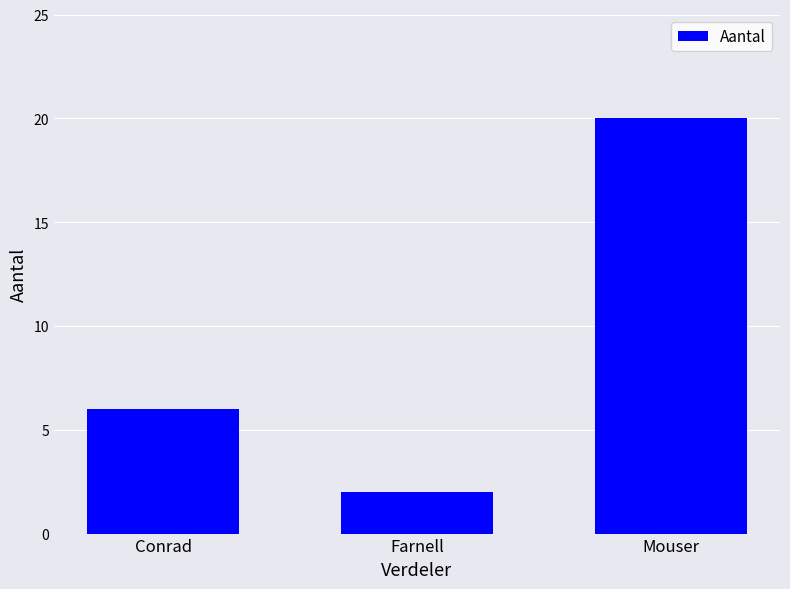

Which category has the lowest value across all series?

Farnell